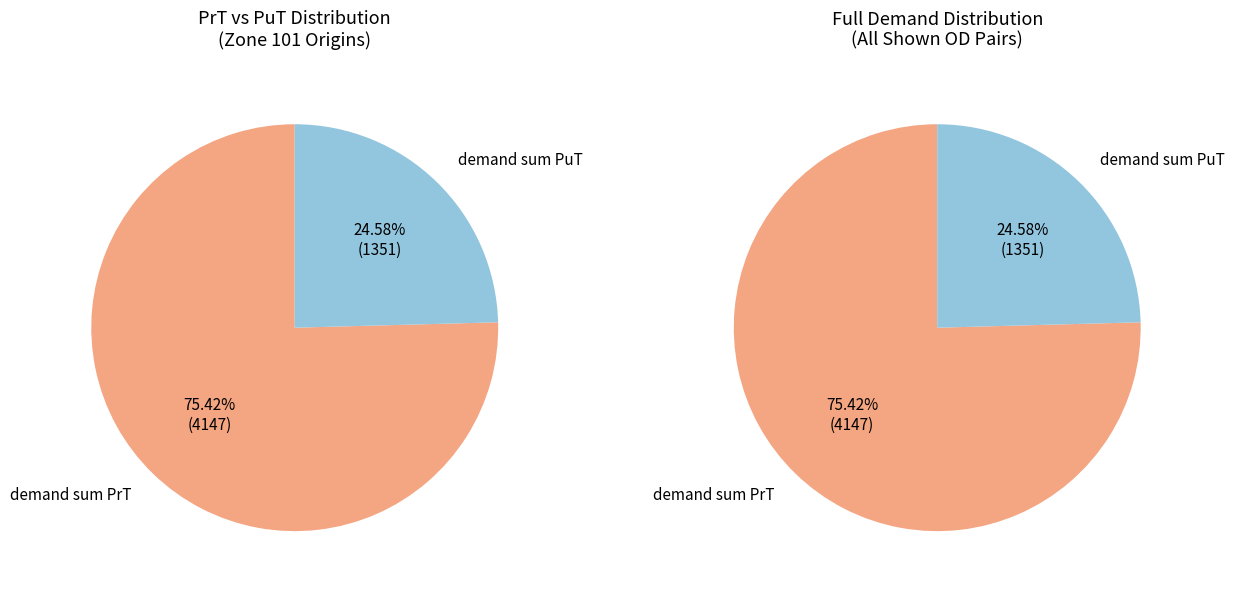

True or false: 101-302 accounts for 9% of the total.

False